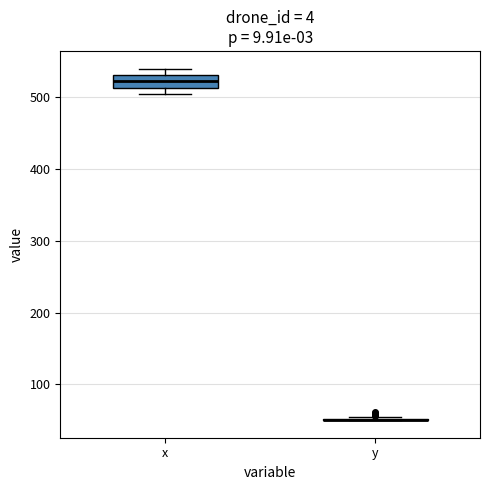

Reading left to right, transcribe this box plot: for each box, give where its median line is, the range the box spans, and where its two whiskers end, as read against the y-axis. The values are not printed on the chart, so give them approximately, as read against the axis.

x: median 520, box 510 to 530, whiskers 500 to 540
y: box collapsed to a line at 50, whiskers 50 to 60